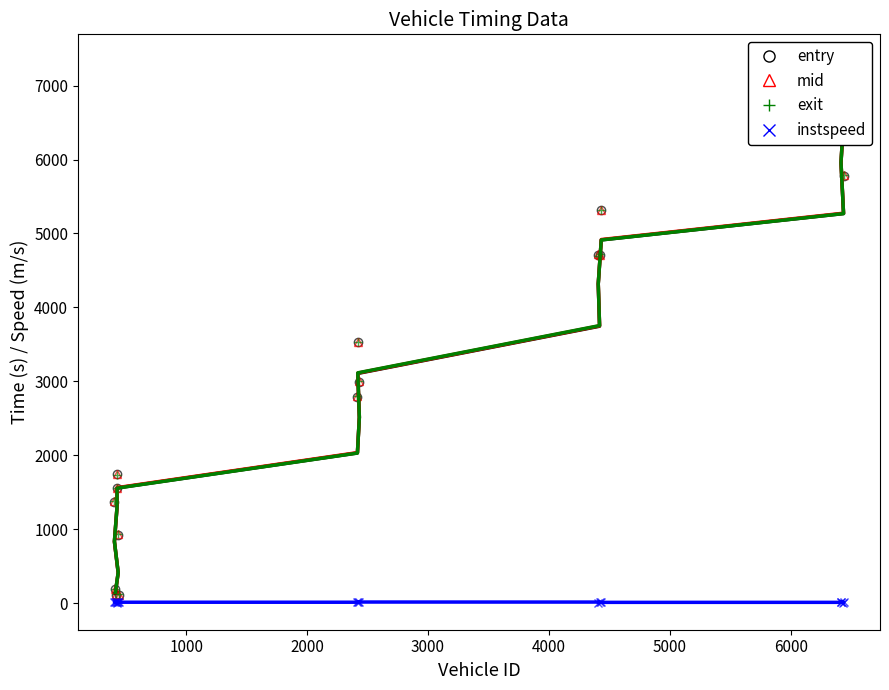

Rank the series by their maximum value, from lowest to highest.

instspeed, entry, mid, exit